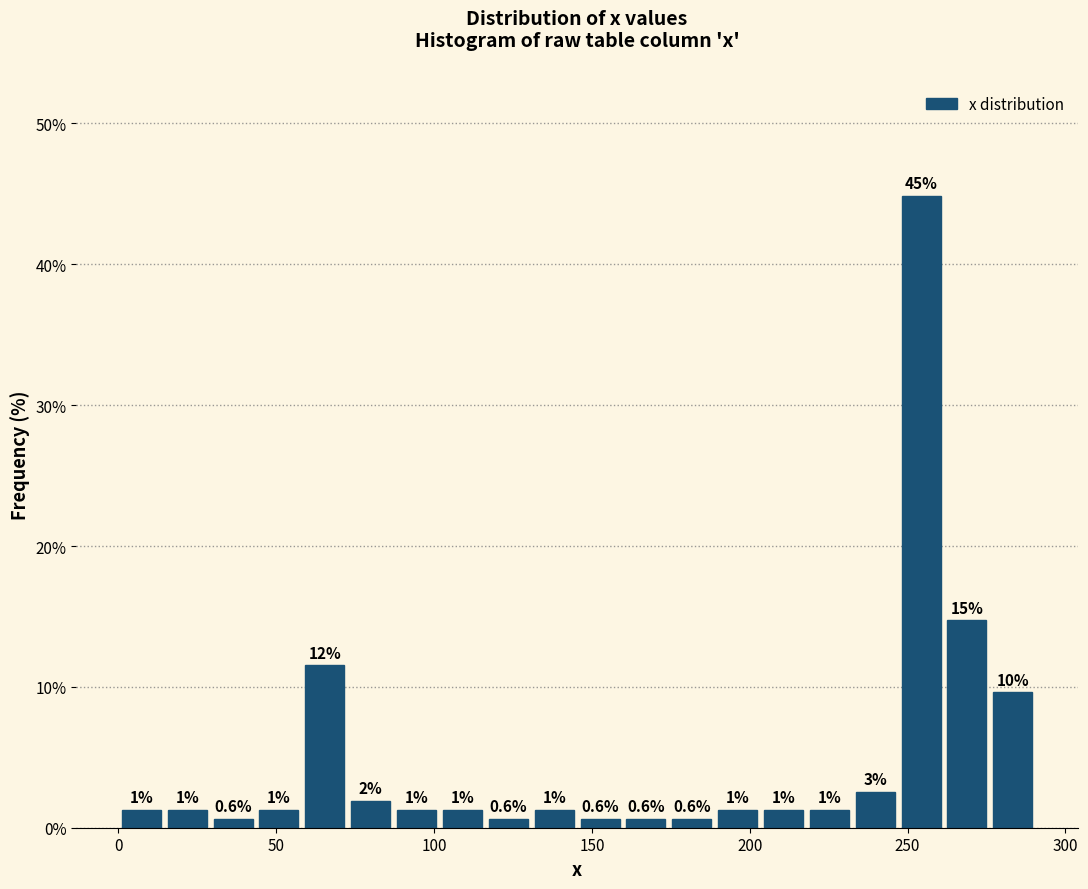

Around what value on the x-axis is the tallest bar? Give the approximate position of its centre, as read against the axis.

255